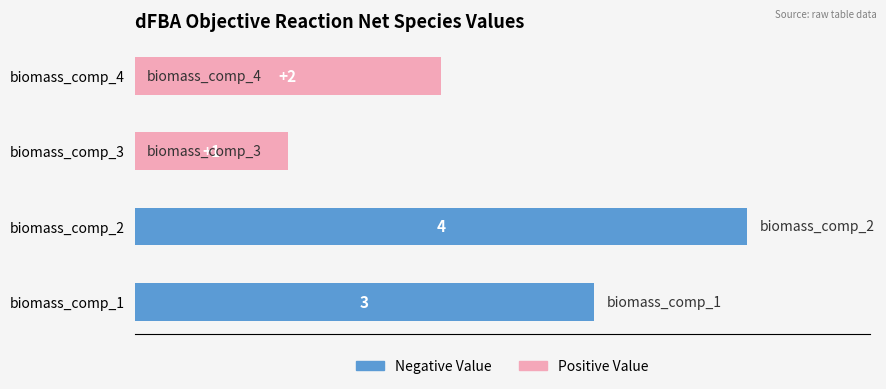

Rank the series by their average value, from highest to lowest.

Negative Value, Positive Value